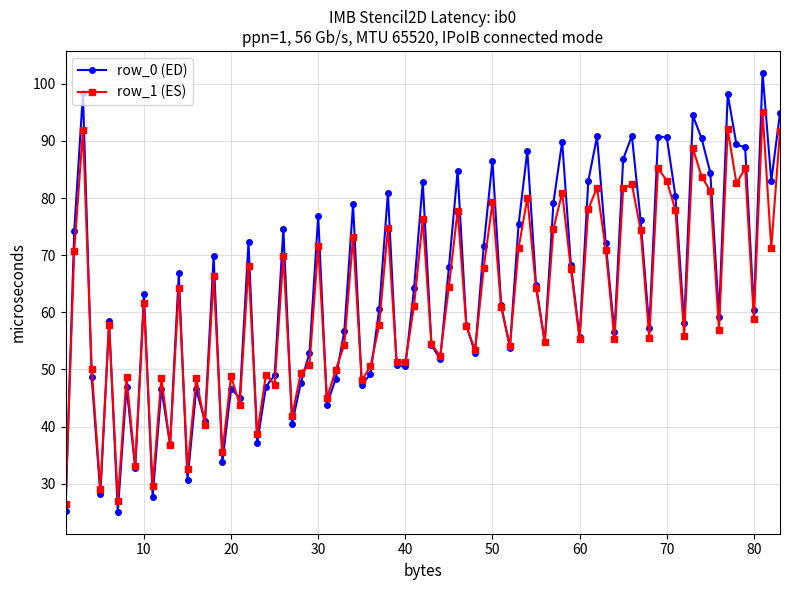

What is the greatest value displayed?

101.9